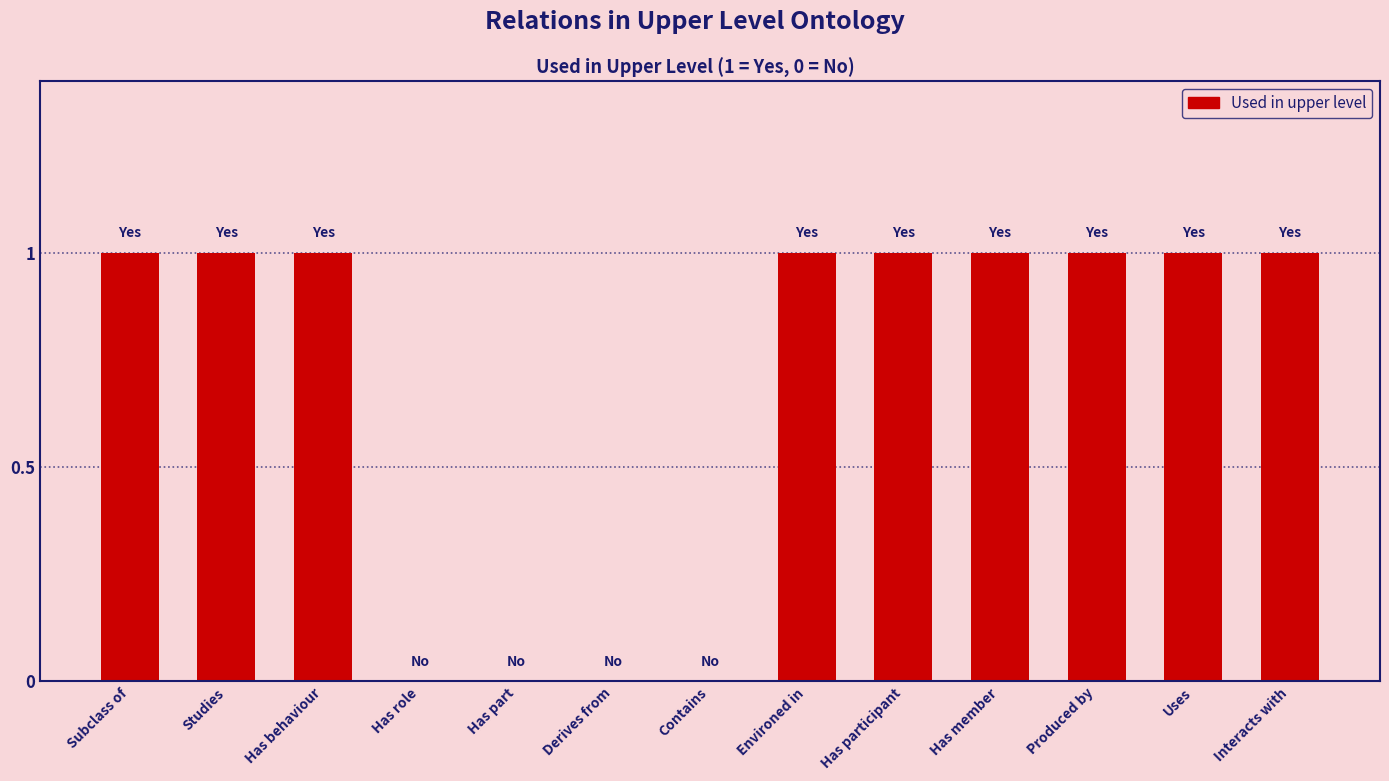

The chart shows a value of 2 at Produced by. True or false?

False